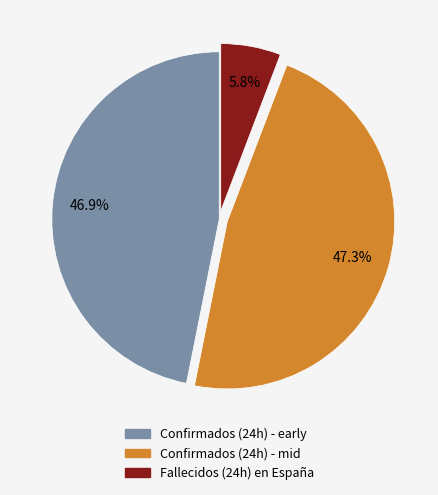

Is there any slice that represents more than half of the pie?

No